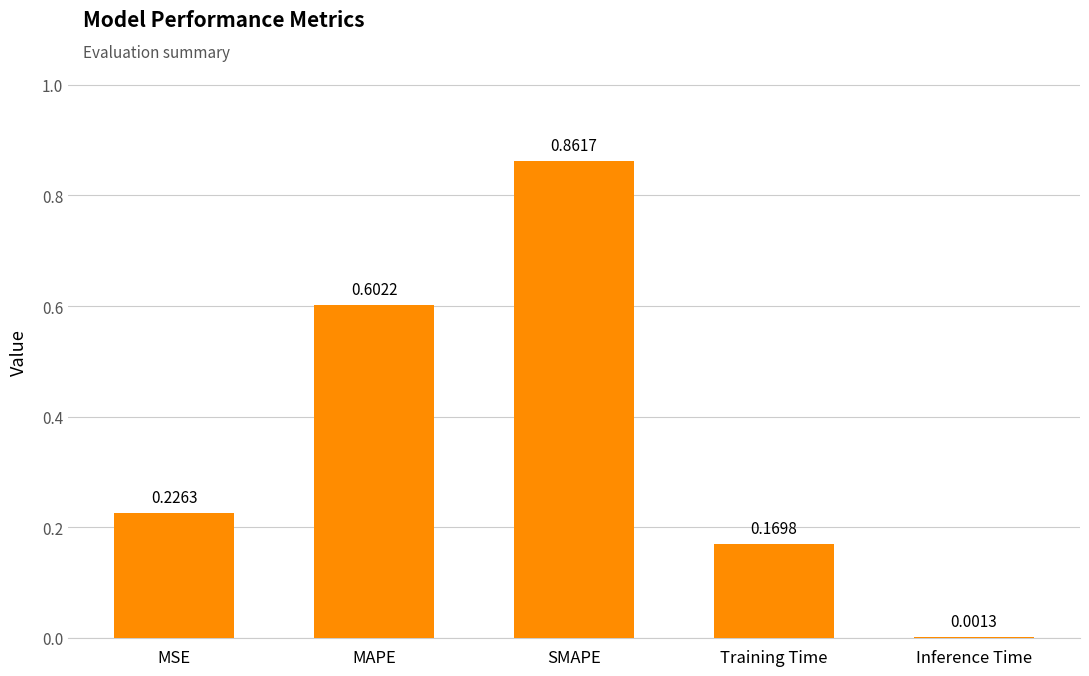

Which has a higher value, Inference Time or MSE?

MSE